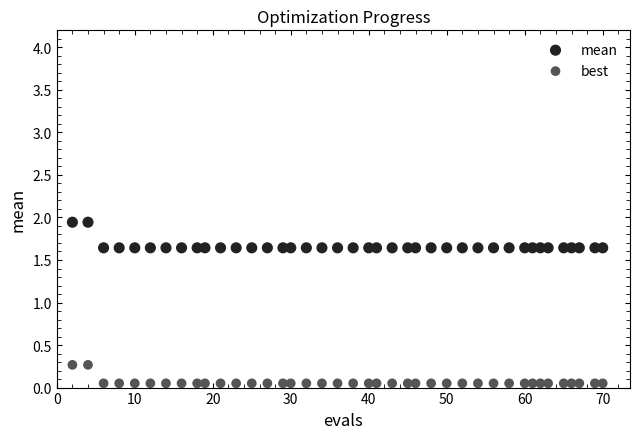

Which series has the widest spread of Y values?

mean